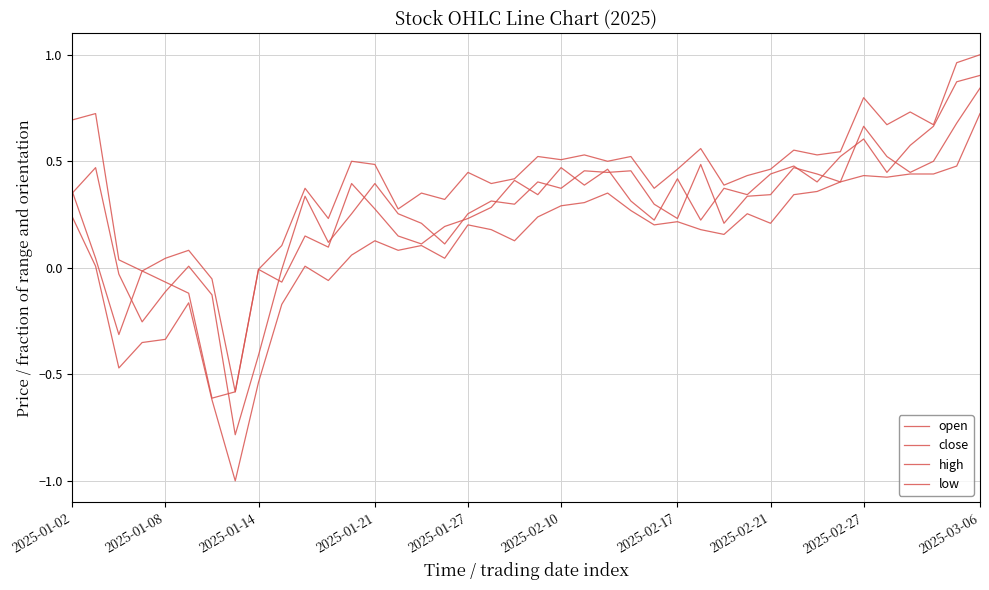

How many lines are shown in the chart?

4